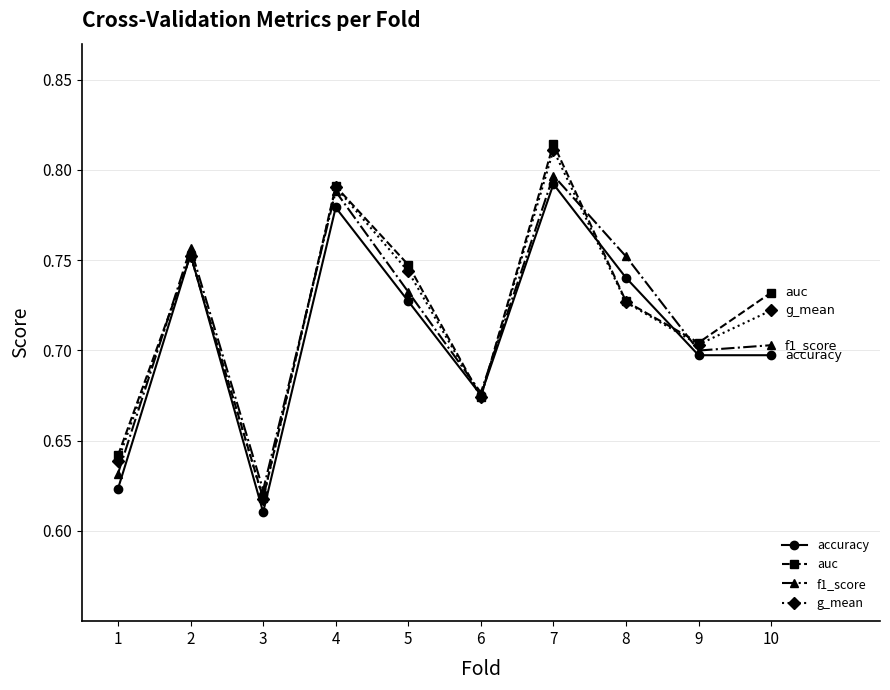

What is the total value across all series at 8?

2.9